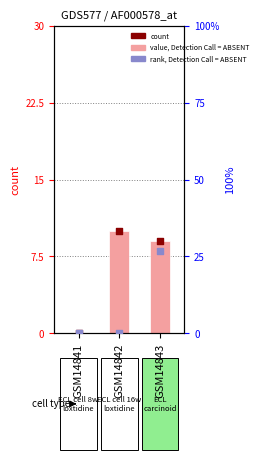

Is the value of value, Detection Call = ABSENT at GSM14841 greater than the value of rank, Detection Call = ABSENT at GSM14843?

No